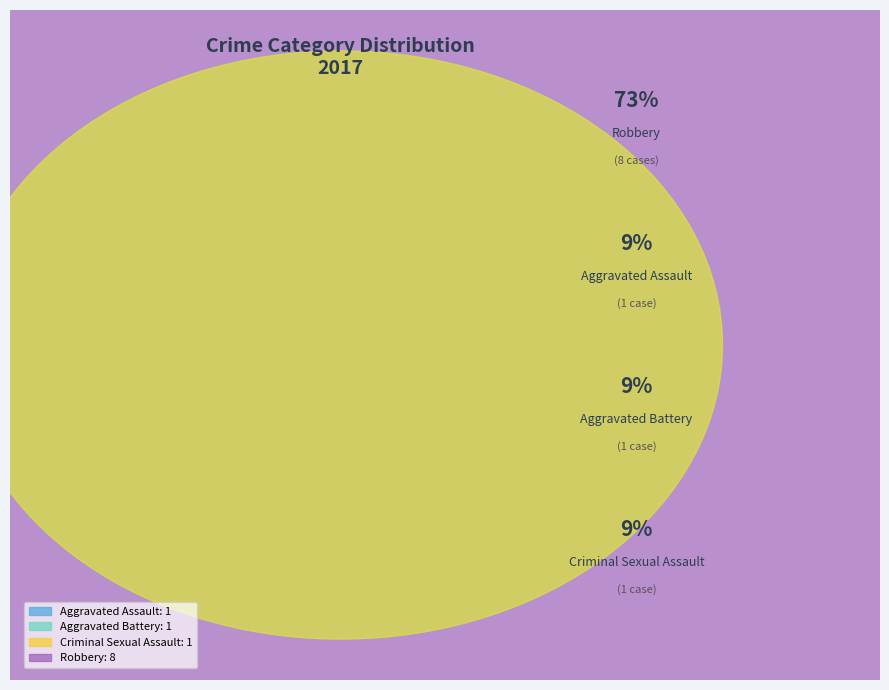

Is it true that Aggravated Assault is 9% of the pie?

True